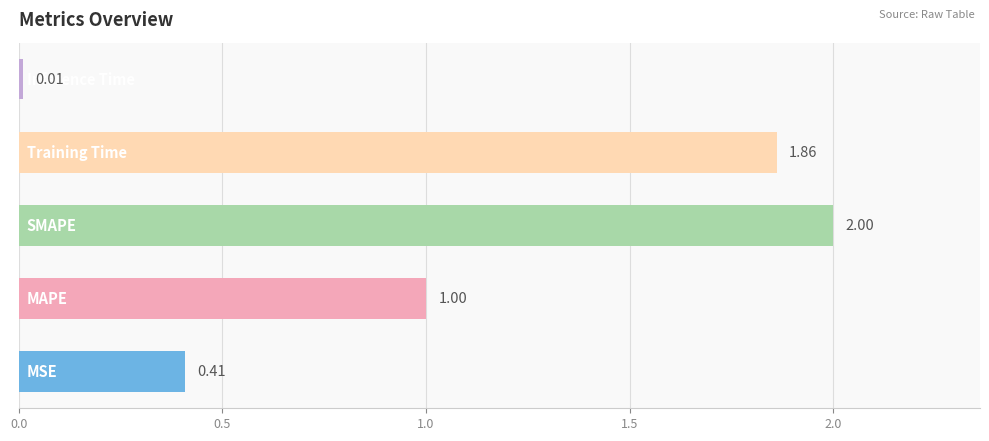

What is the average value?

1.1